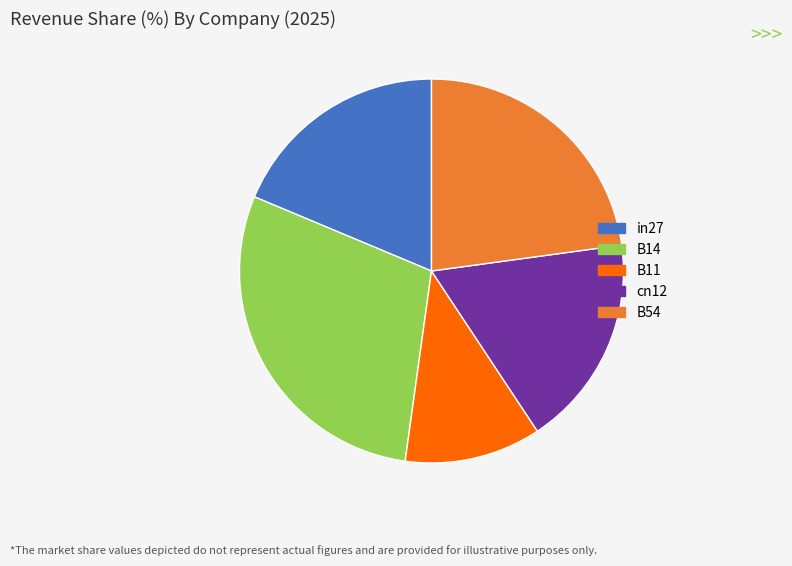

Is there a majority slice in this chart?

No